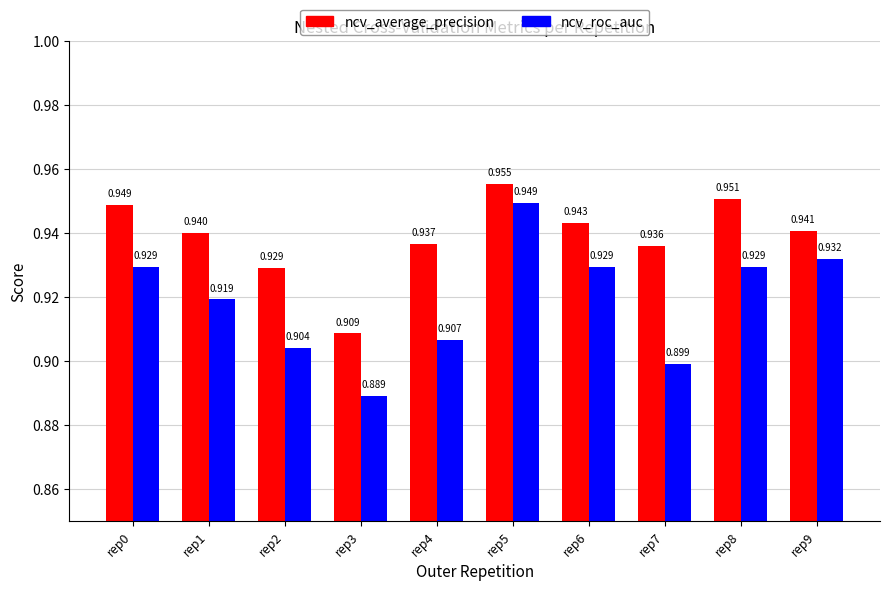

Rank the series by their average value, from lowest to highest.

ncv_roc_auc, ncv_average_precision